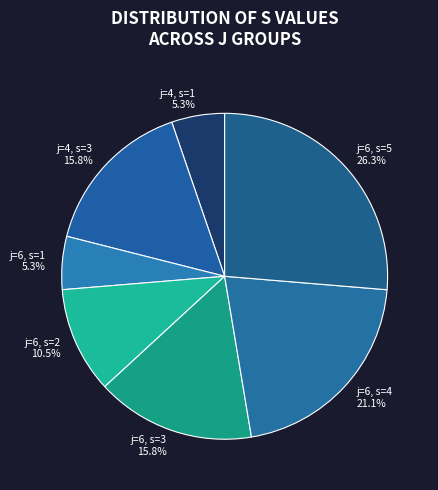

Is it true that j=6, s=1 is 5% of the pie?

True